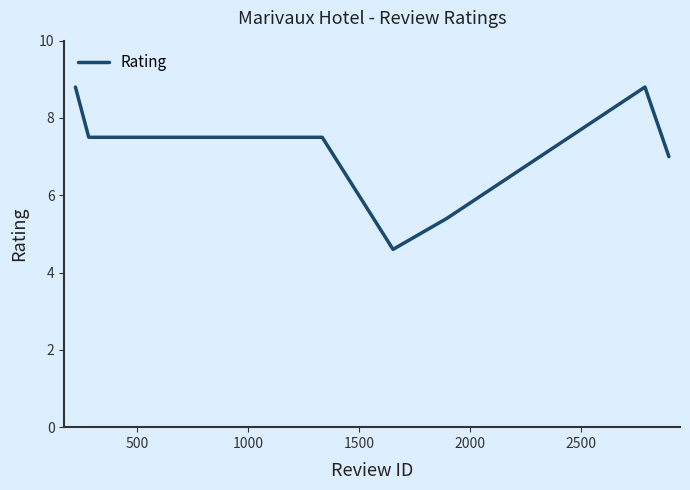

What is the difference between the second highest and minimum values?

4.2